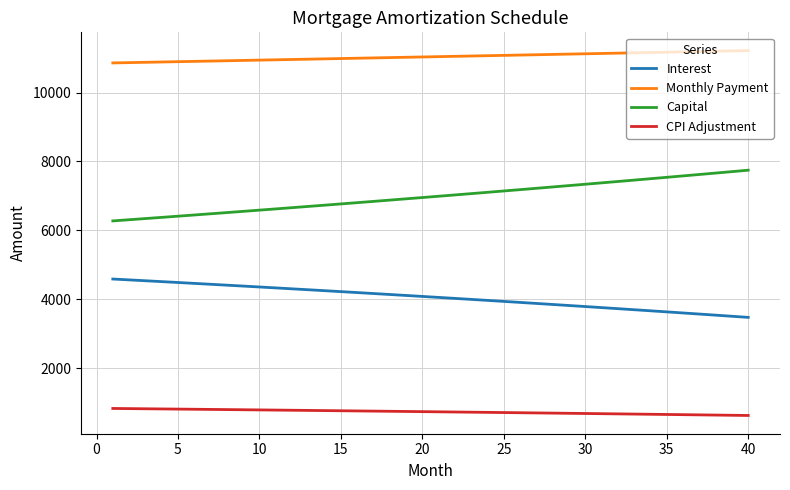

Which series has the largest total across all categories?

Monthly Payment